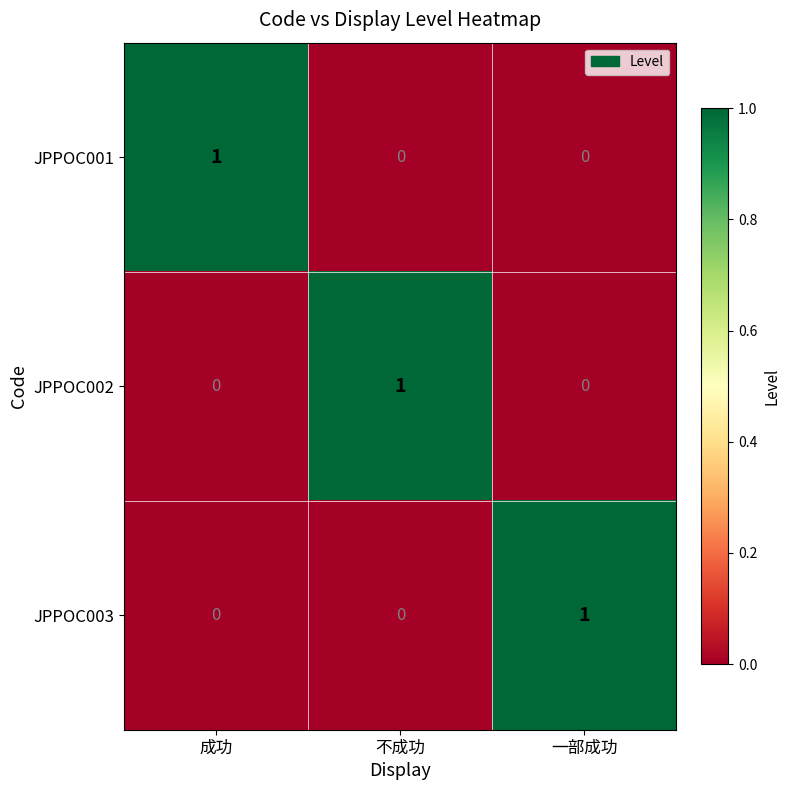

At which label does JPPOC002 reach its peak?

不成功